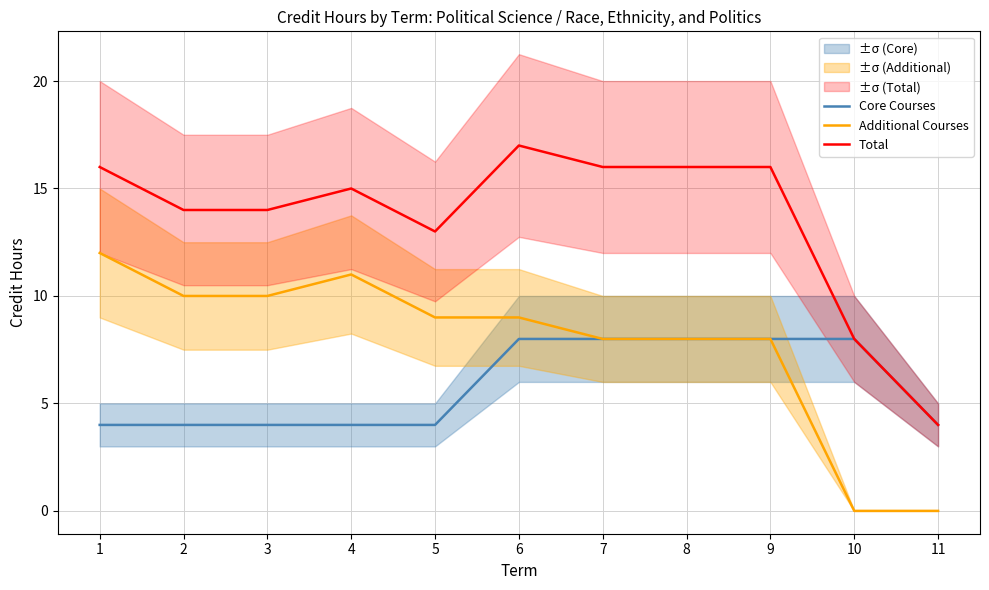

List the series in order of their peak value, highest first.

Total, Additional Courses, Core Courses